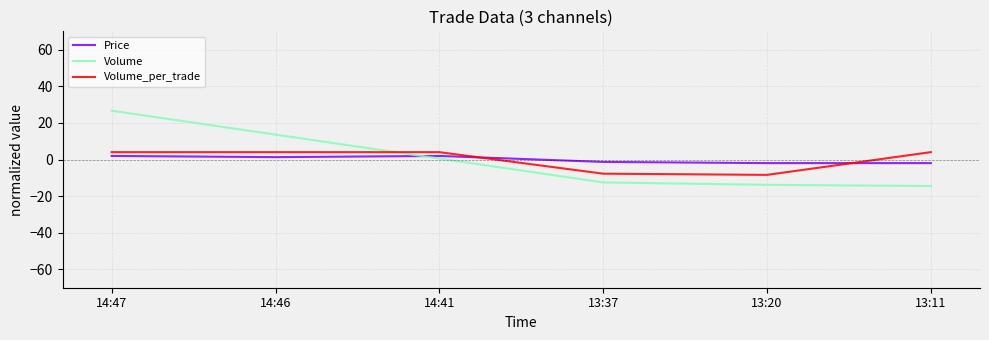

Where does the Volume_per_trade series first go above 4?

14:47